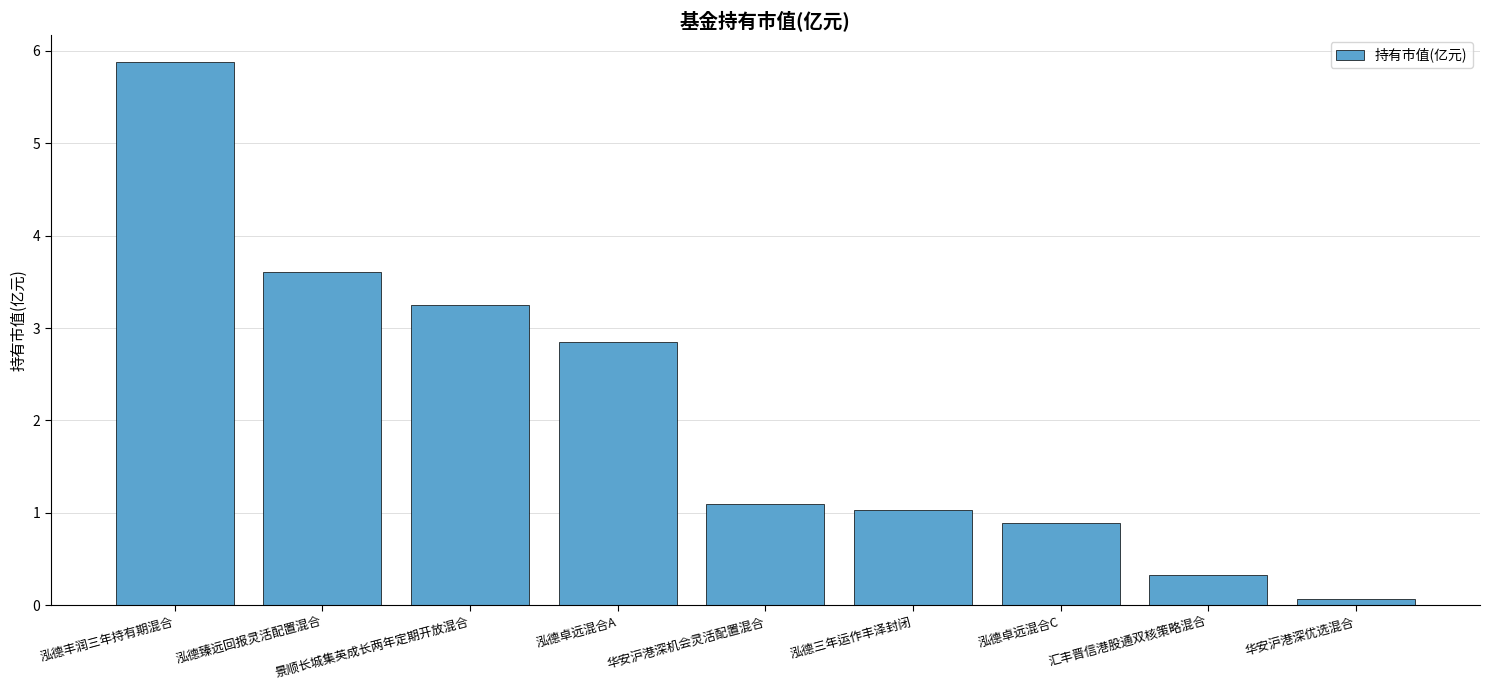

What is the change in value from 泓德臻远回报灵活配置混合 to 泓德卓远混合A?

-0.8